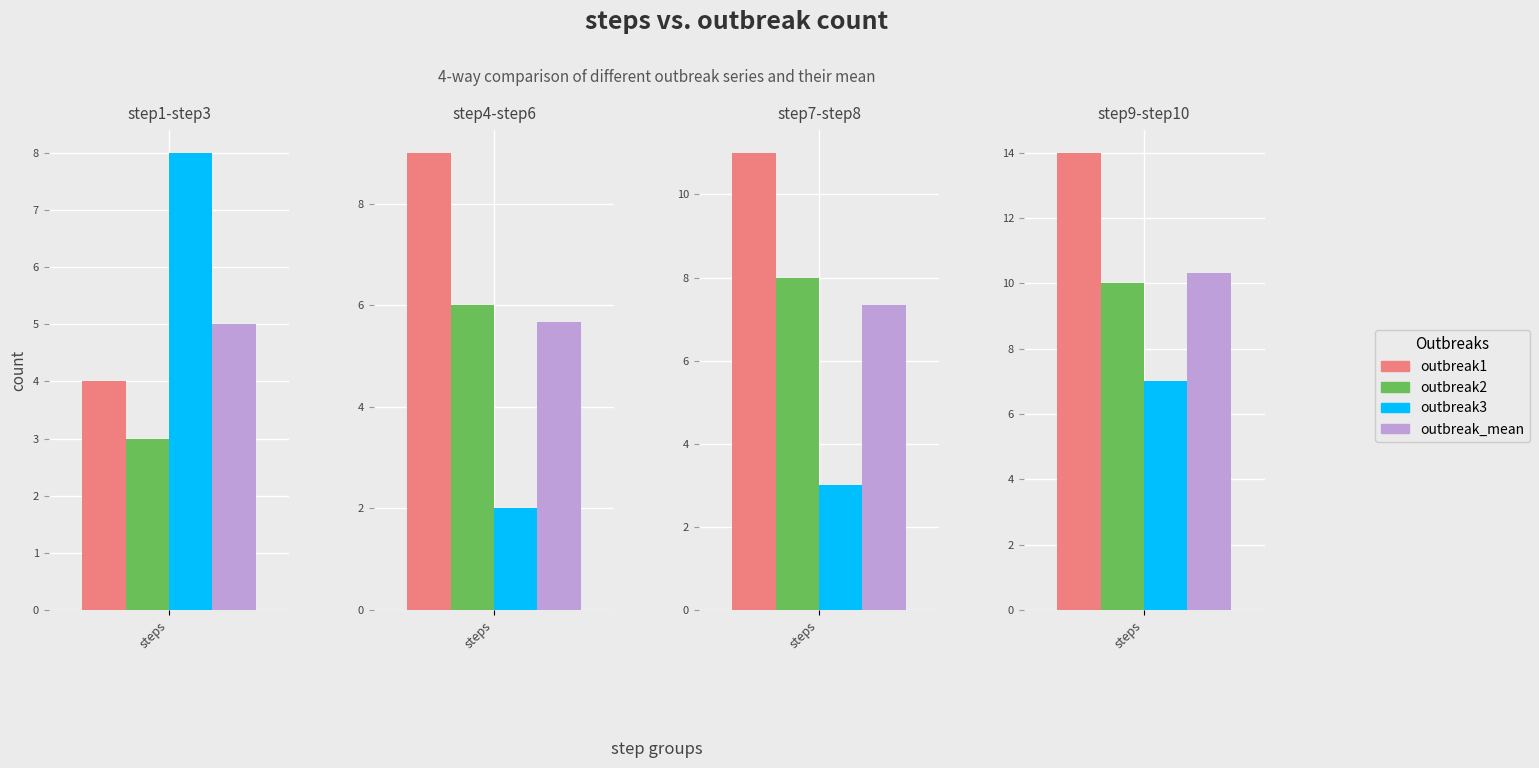

What are all the series names shown in the legend?

outbreak1, outbreak2, outbreak3, outbreak_mean